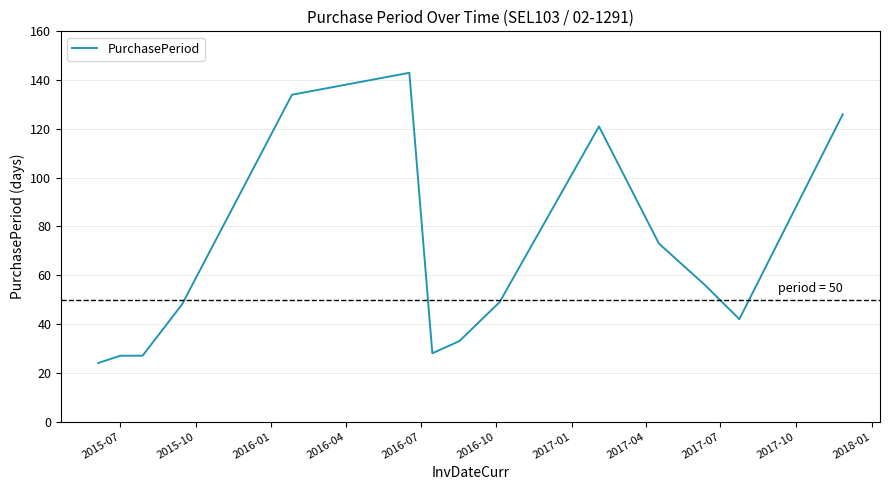

How many lines are shown in the chart?

1